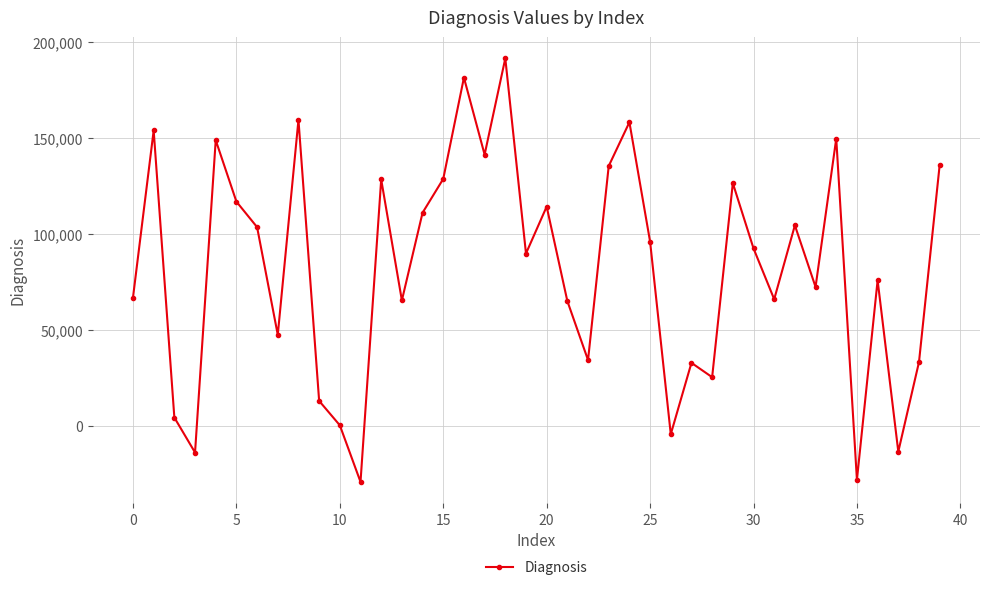

What is the minimum value shown in the chart?

-29044.1